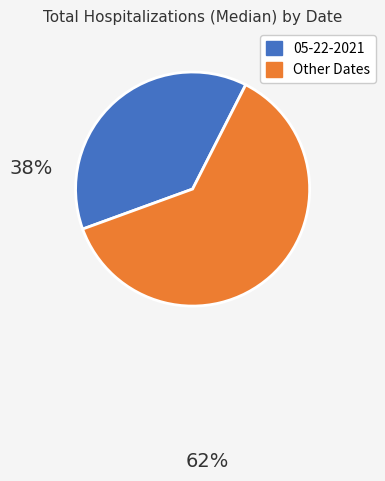

Does any single category account for the majority?

Yes